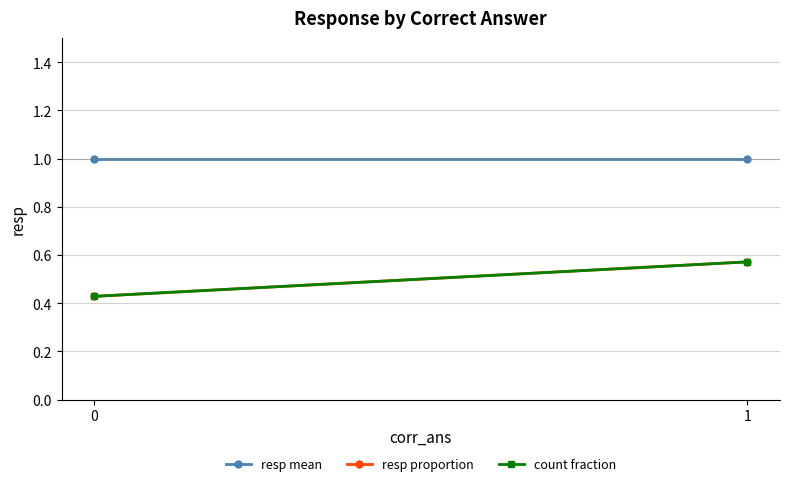

How many categories are shown in the chart?

2